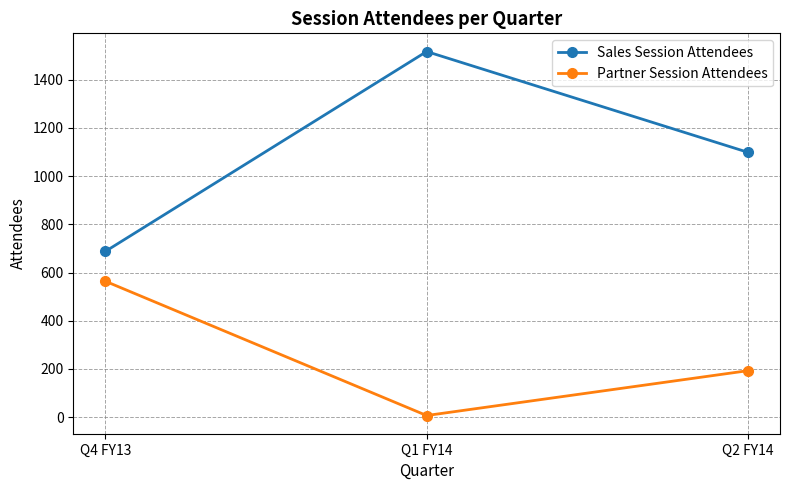

Which series changed the most between Q4 FY13 and Q1 FY14?

Sales Session Attendees